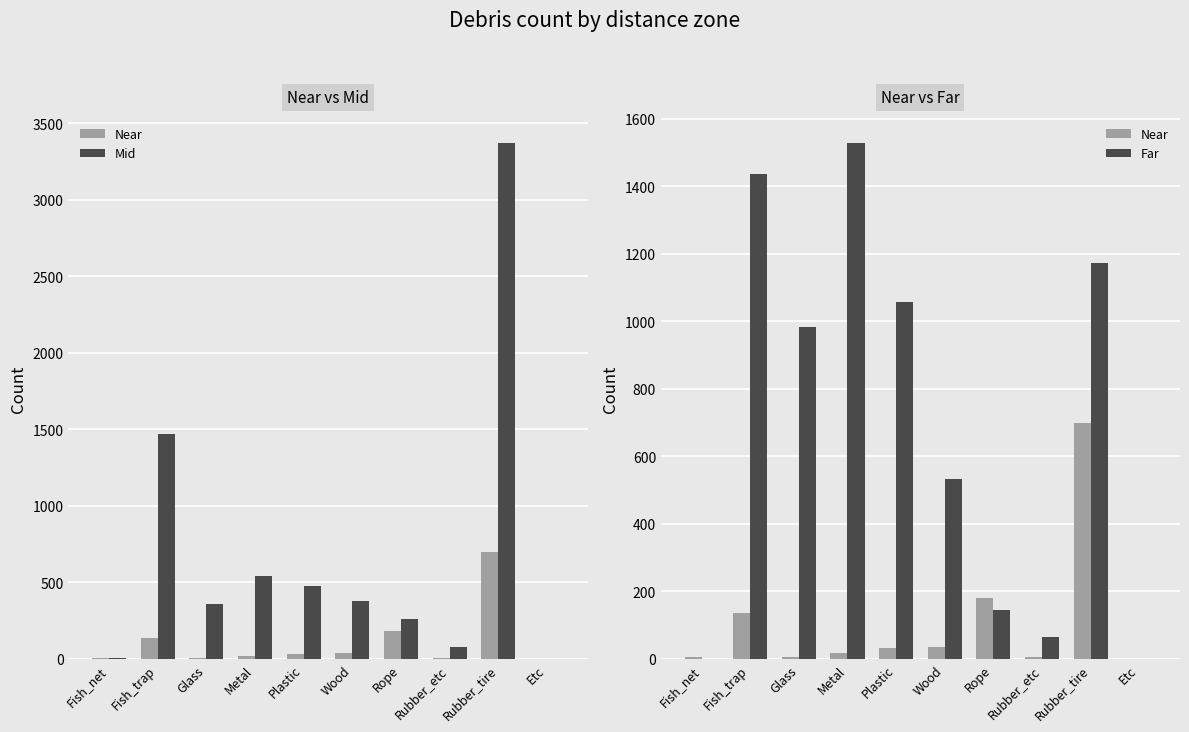

What are all the series names shown in the legend?

Near, Mid, Far